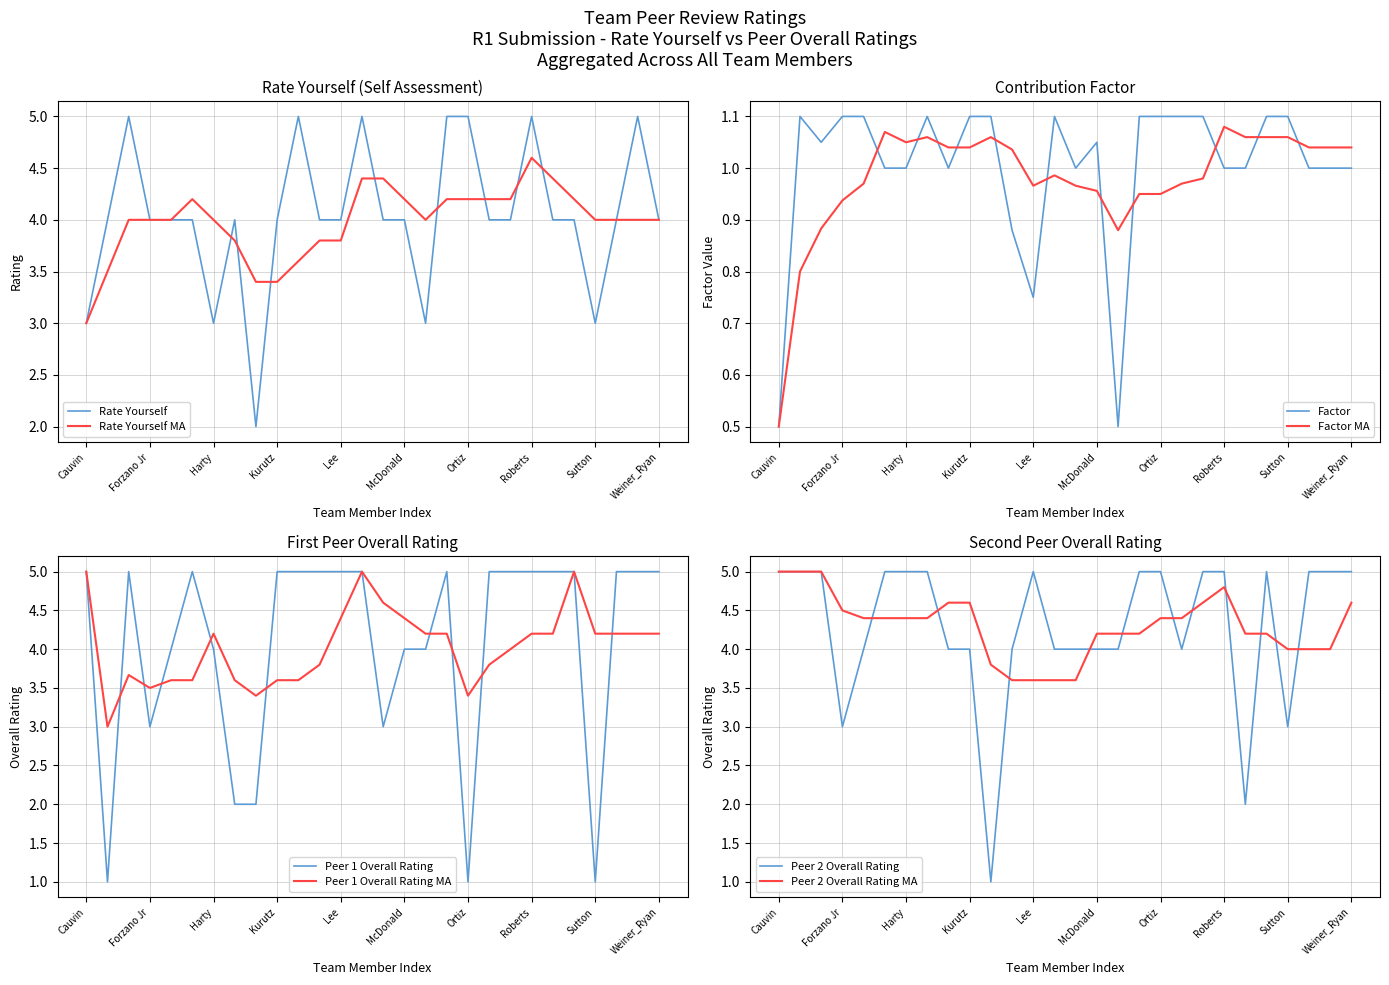

What value does the Rate Yourself series have at Forzano Jr?

4.0